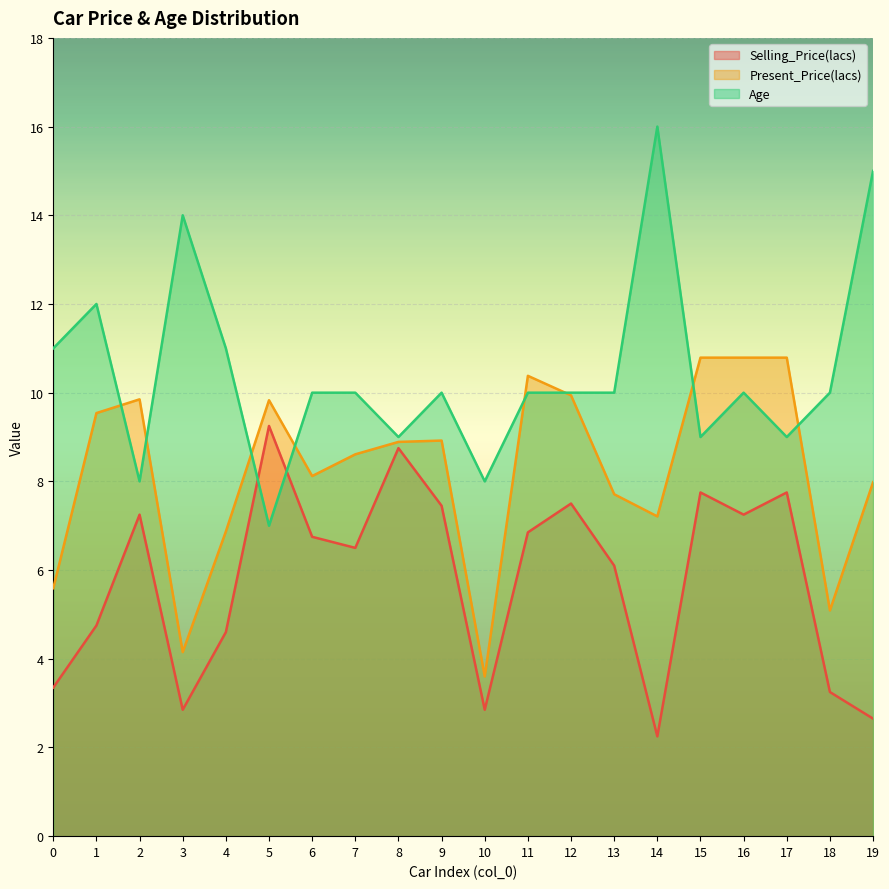

Rank the series at 18 from highest to lowest value.

Age, Present_Price(lacs), Selling_Price(lacs)